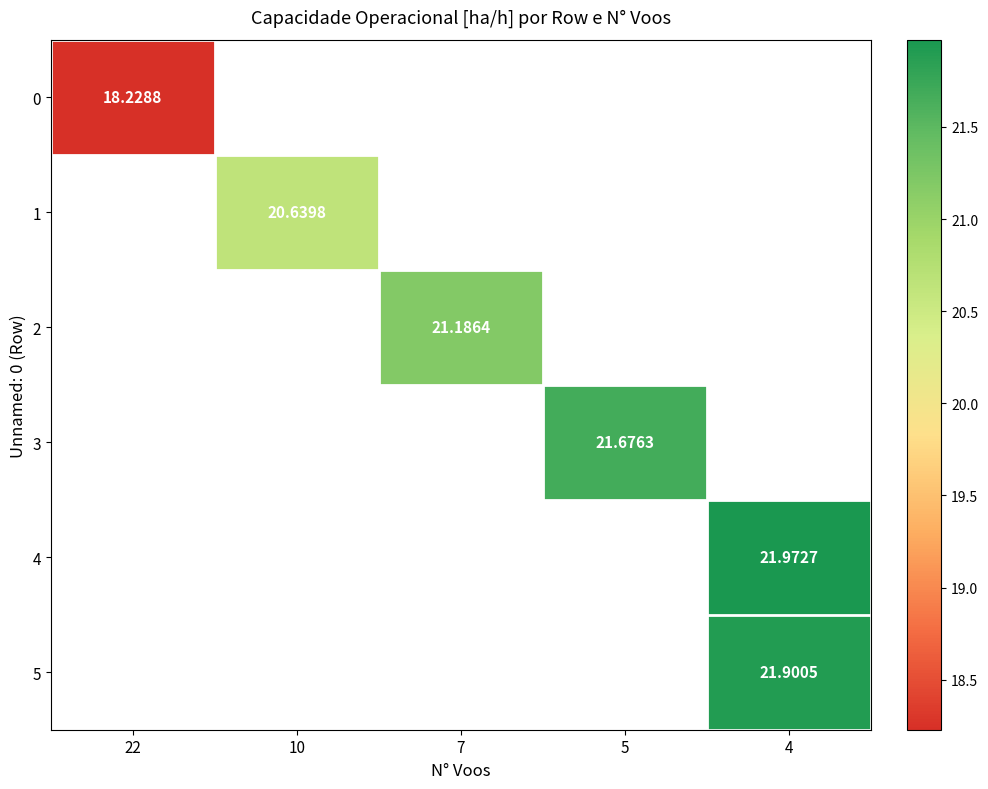

Is the value of row_3 at 5 greater than the value of row_1 at 7?

No